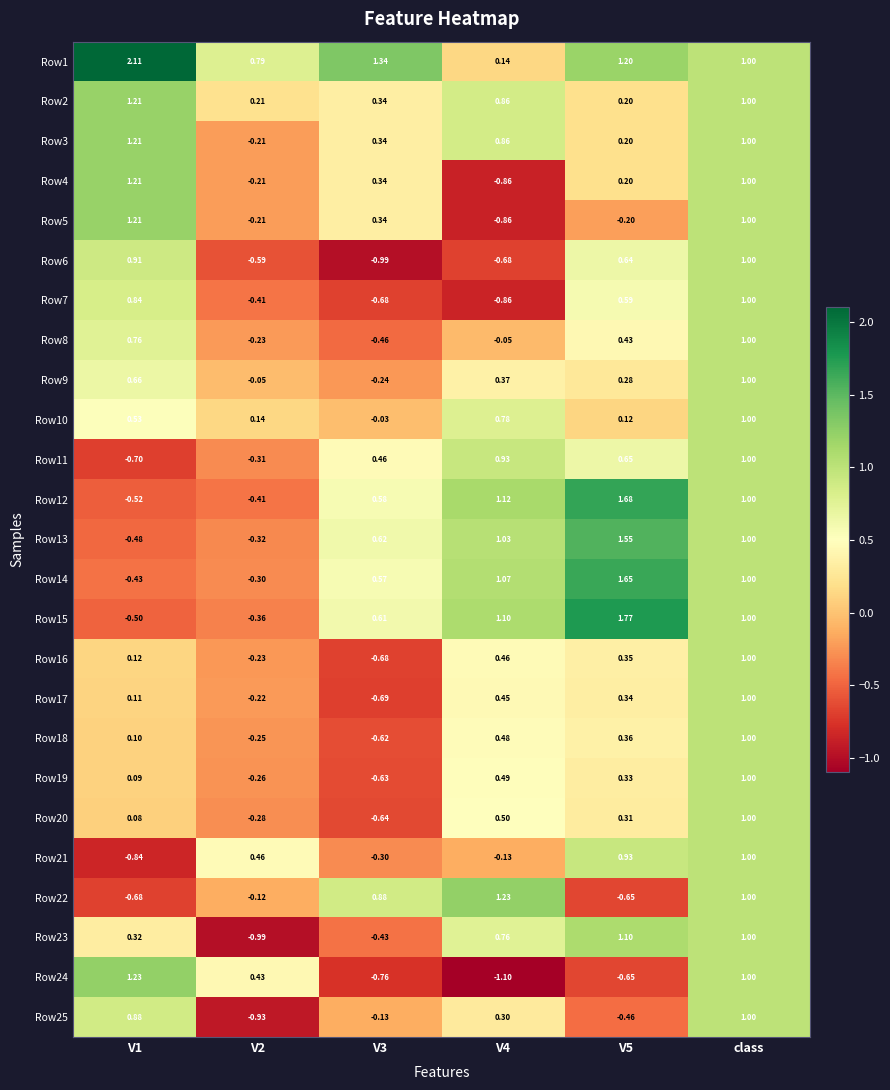

Is the value of Row15 at V2 greater than the value of Row10 at V1?

No